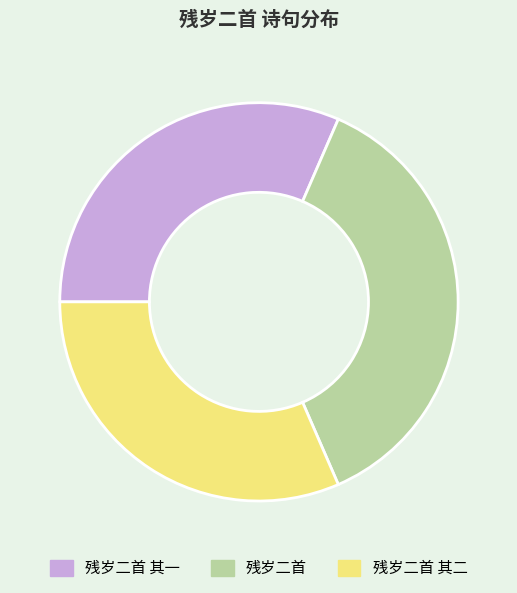

Is there a majority slice in this chart?

No